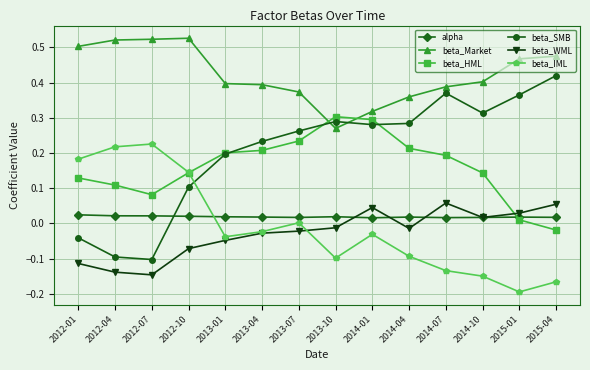

True or false: beta_SMB and beta_Market cross at least once.

True